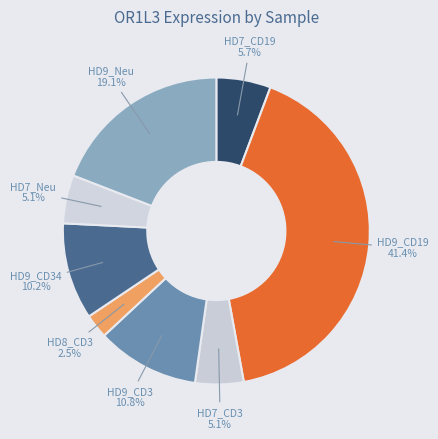

Combined, do HD8_CD3 and HD9_Neu account for over 50%?

No